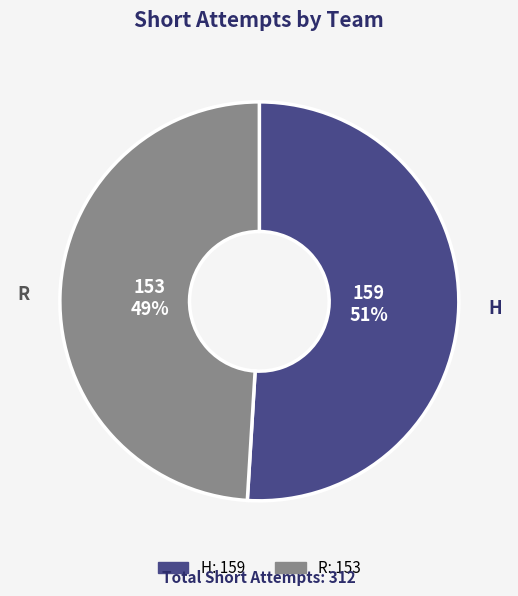

Do R and H together represent more than half of the pie?

Yes